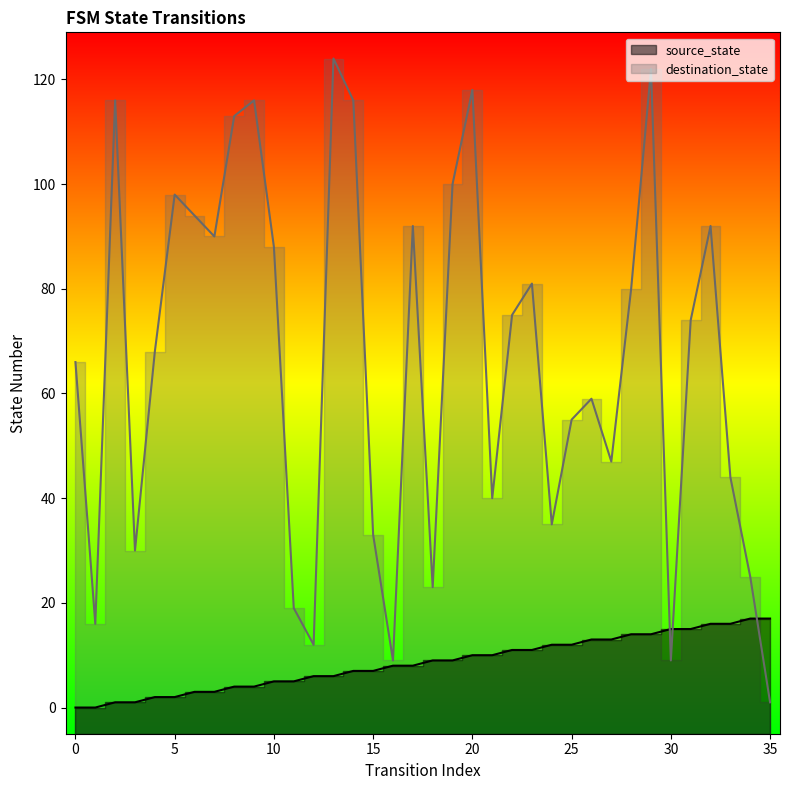

Reading left to right, list all the values displayed in this chart.

source_state: 0=0	1=0	2=1	3=1	4=2	5=2	6=3	7=3	8=4	9=4	10=5	11=5	12=6	13=6	14=7	15=7	16=8	17=8	18=9	19=9	20=10	21=10	22=11	23=11	24=12	25=12	26=13	27=13	28=14	29=14	30=15	31=15	32=16	33=16	34=17	35=17
destination_state: 0=66	1=16	2=116	3=30	4=68	5=98	6=94	7=90	8=113	9=116	10=88	11=19	12=12	13=124	14=116	15=33	16=9	17=92	18=23	19=100	20=118	21=40	22=75	23=81	24=35	25=55	26=59	27=47	28=80	29=122	30=9	31=74	32=92	33=44	34=25	35=1